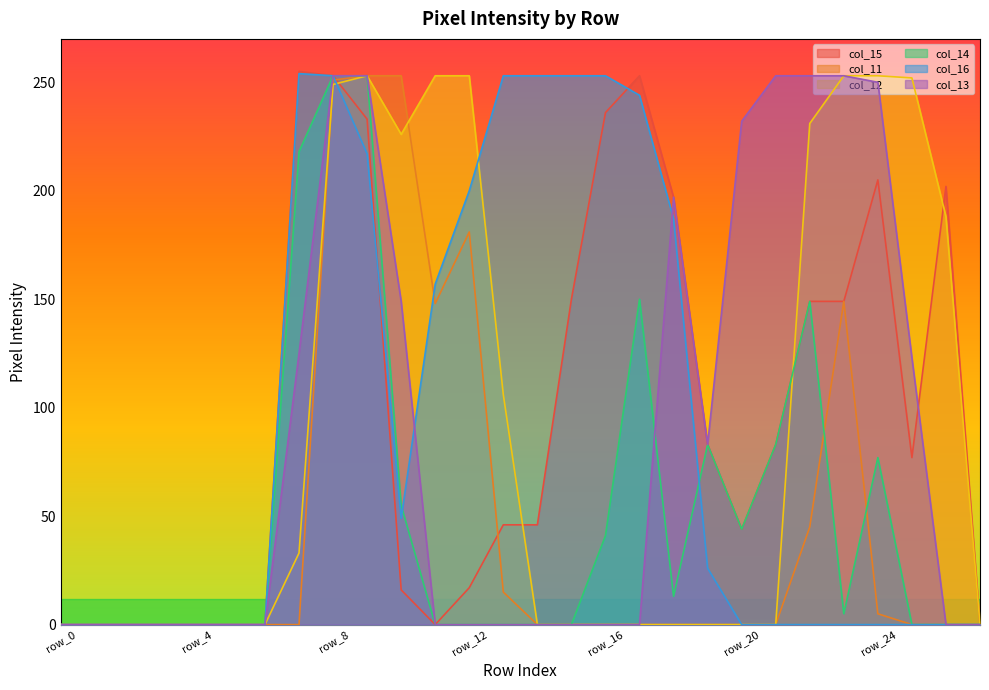

What is the value of the col_14 point at the 11th from the left?

55